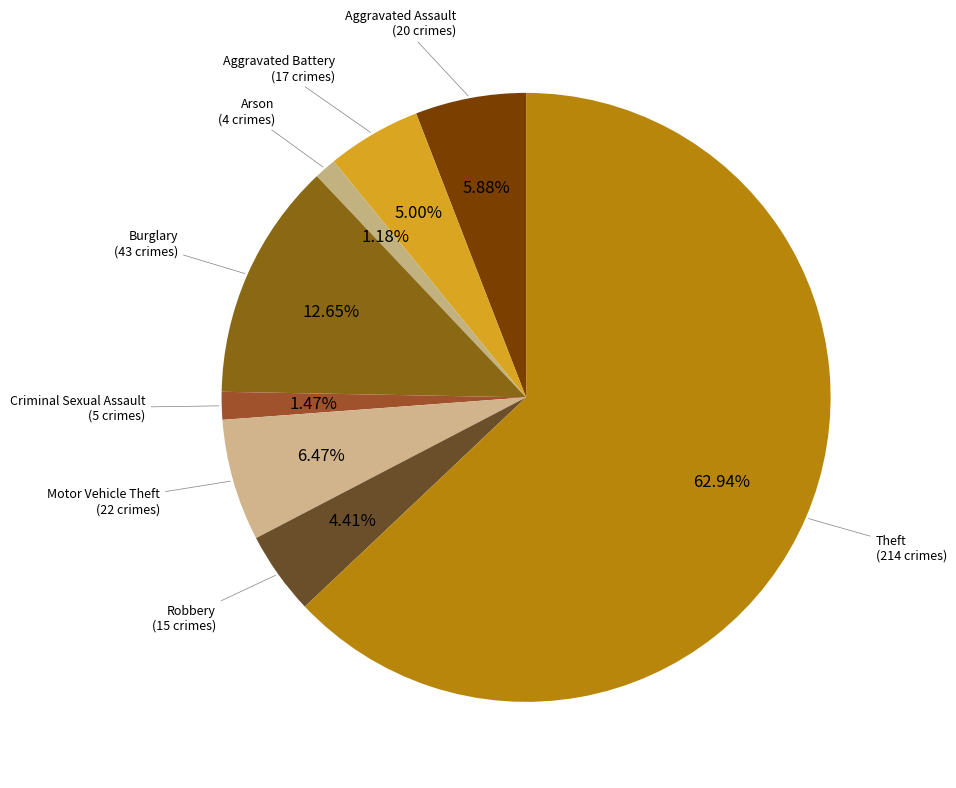

How many slices are in this pie chart?

8